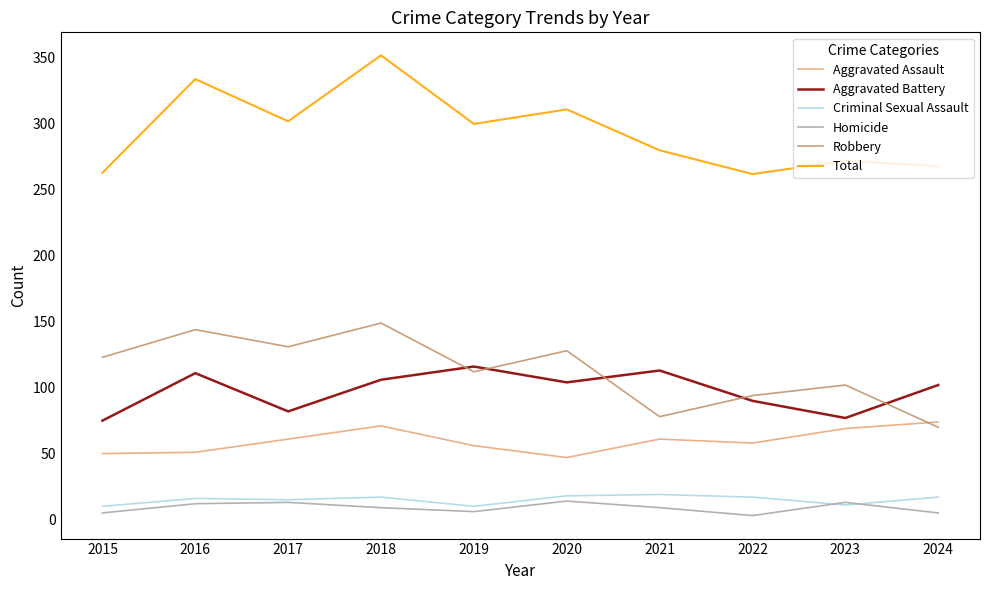

Is the value of Robbery at 2022 greater than the value of Aggravated Battery at 2016?

No